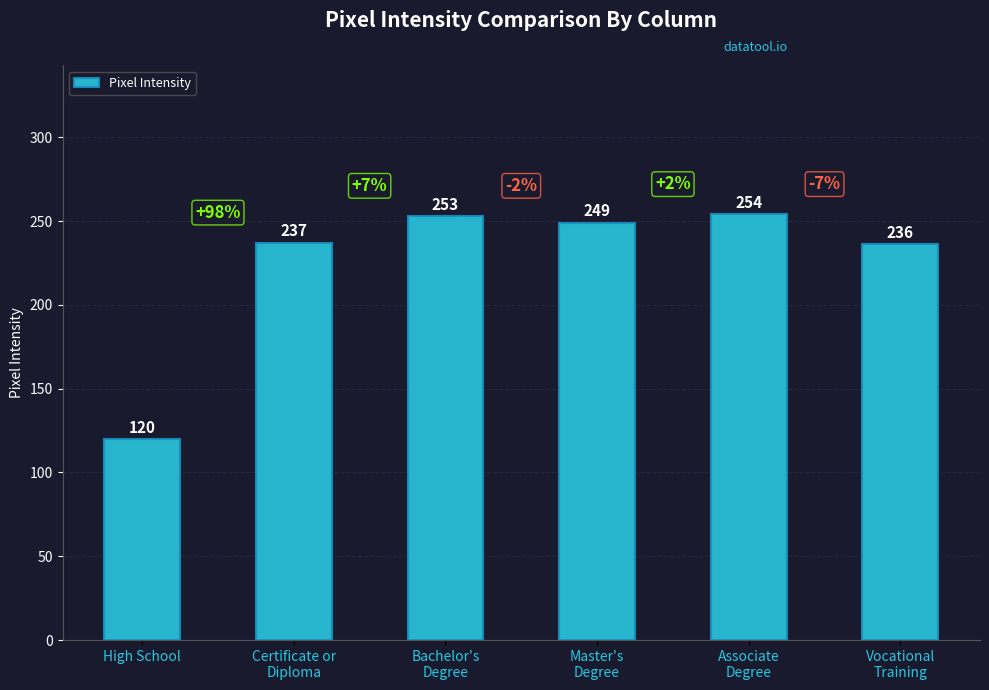

How many series are shown in this chart?

1